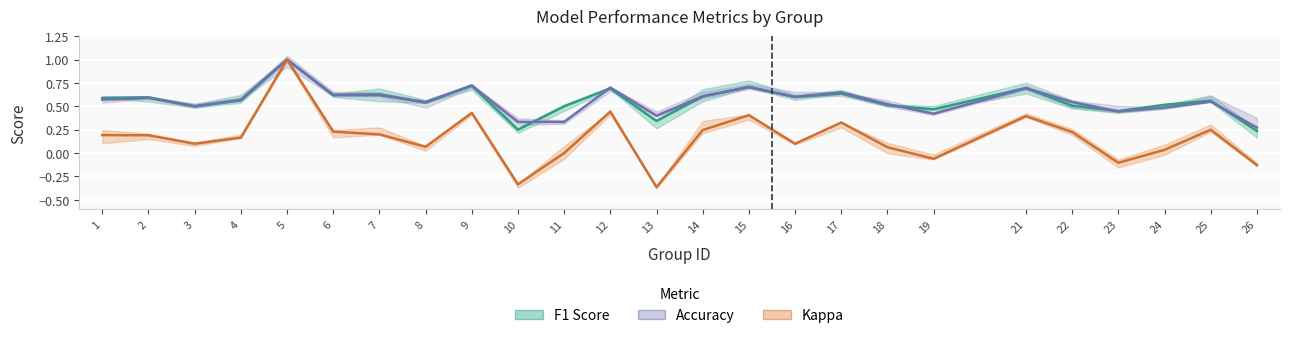

At which label is F1 Score closest to 0?

26